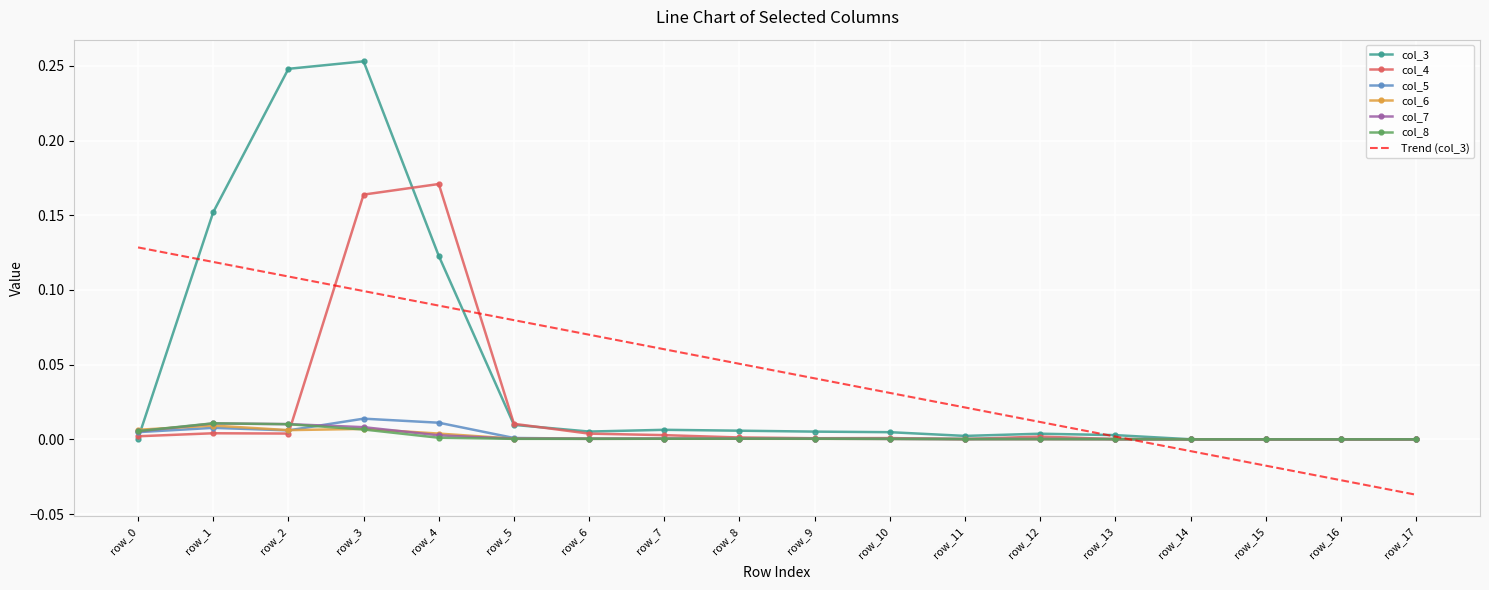

True or false: col_6 has more than 1 interior local peaks.

True